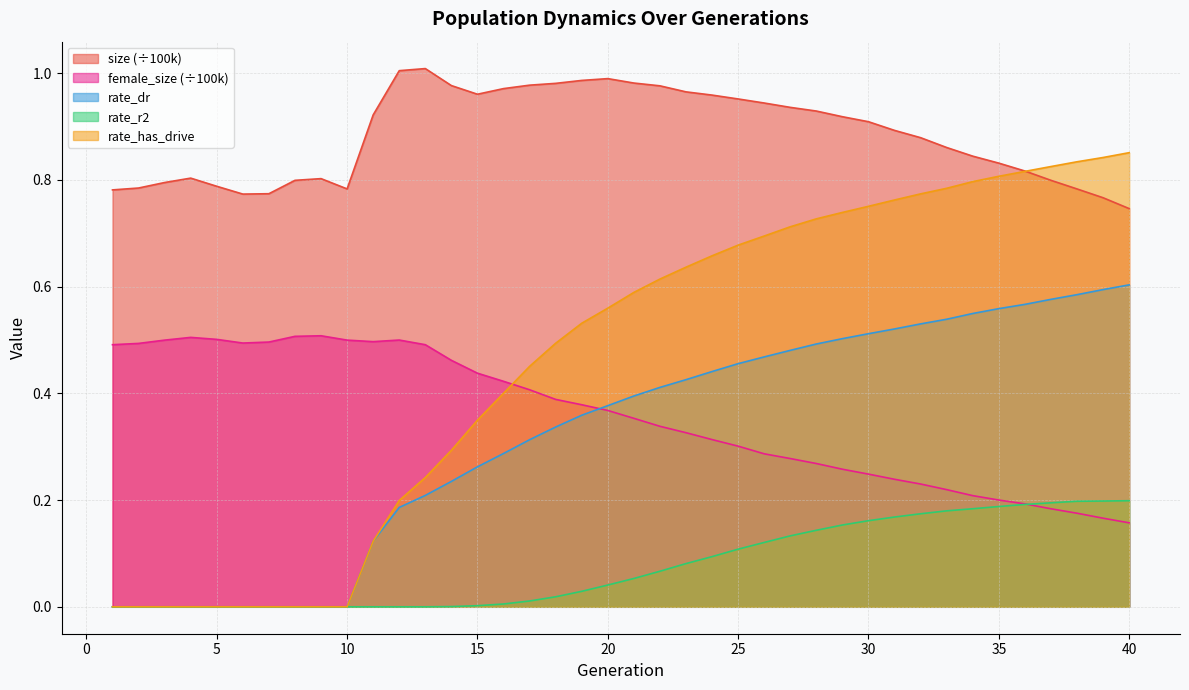

What is the average value of the female_size series?

0.4